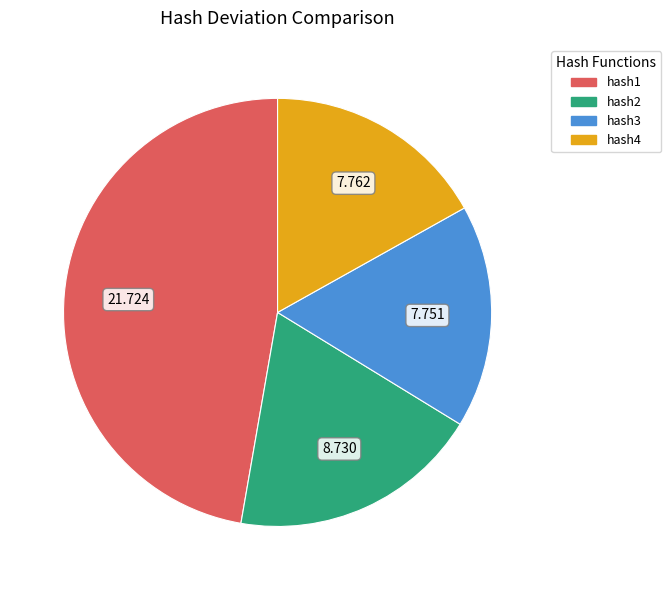

Is hash3 the majority of the pie?

No